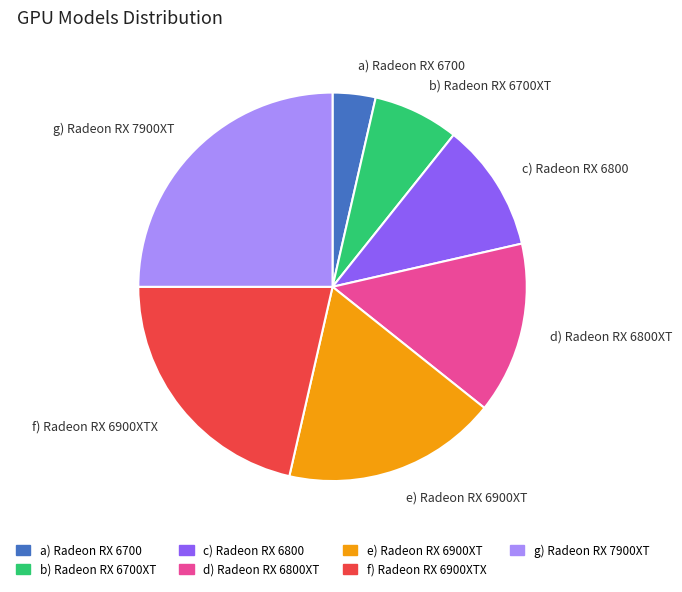

What is the smallest slice in the pie chart?

a) Radeon RX 6700